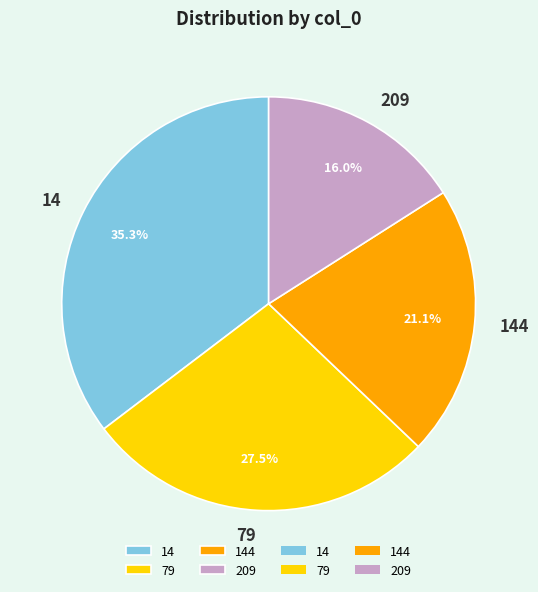

To the nearest percent, what is the difference between the 144 and 14 slice percentages?

14%